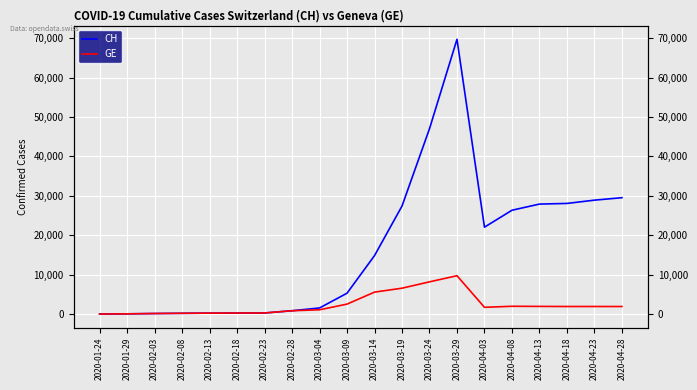

True or false: GE and CH intersect in this chart.

False